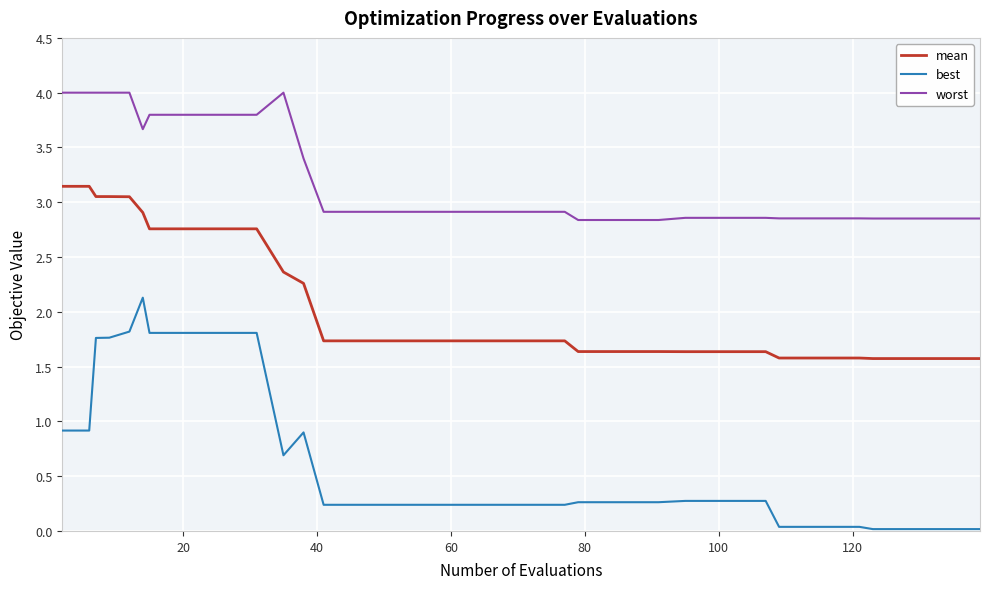

What is the difference between the maximum and minimum values in the worst series?

1.2